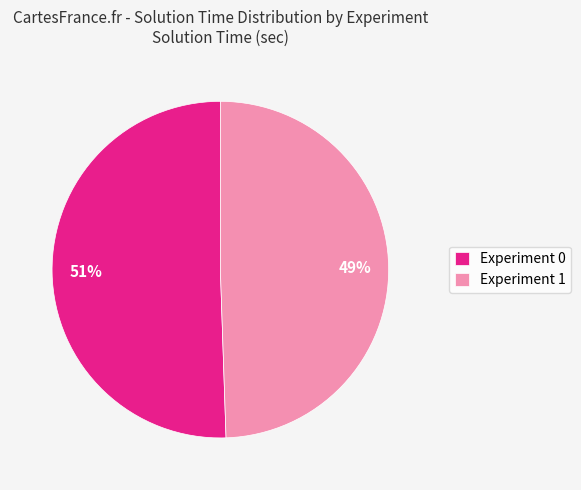

Is the sum of Experiment 1 and Experiment 0 greater than half?

Yes